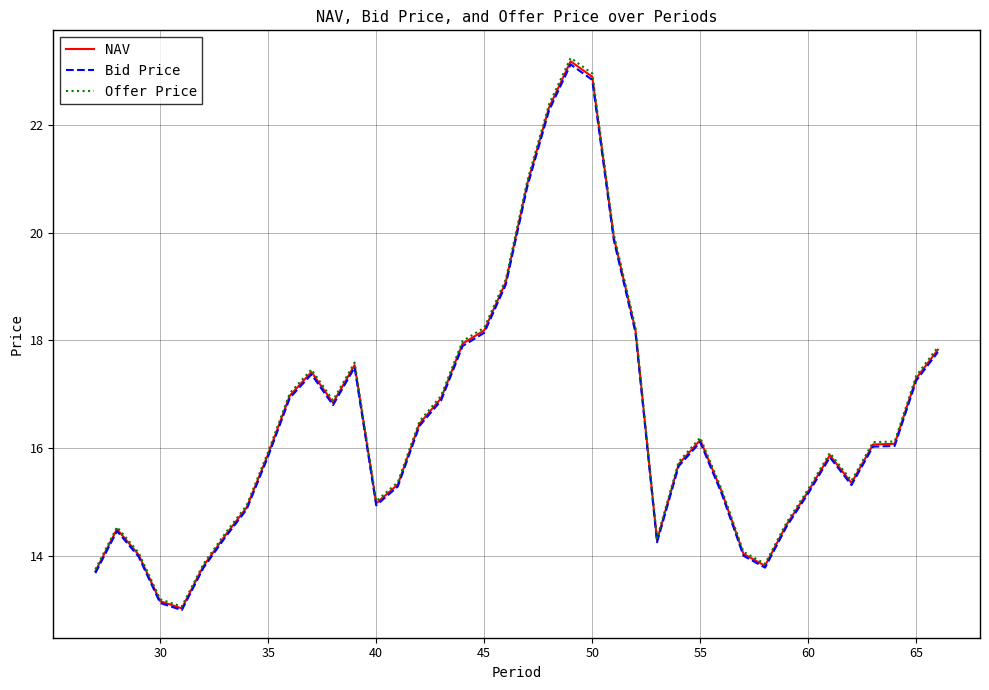

What is the minimum value for Bid Price?

13.0